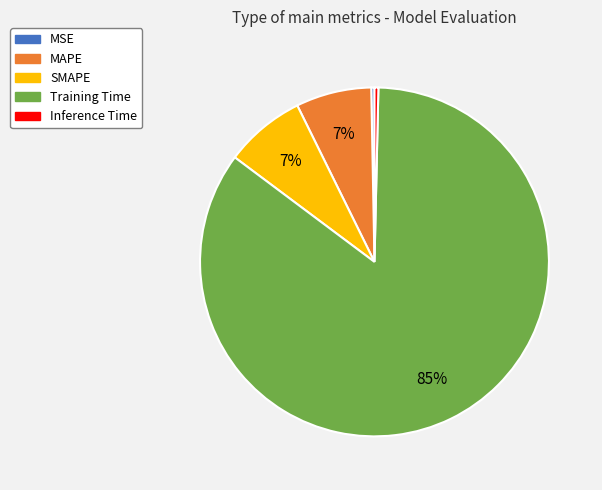

Which category has the biggest portion of the pie?

Training Time